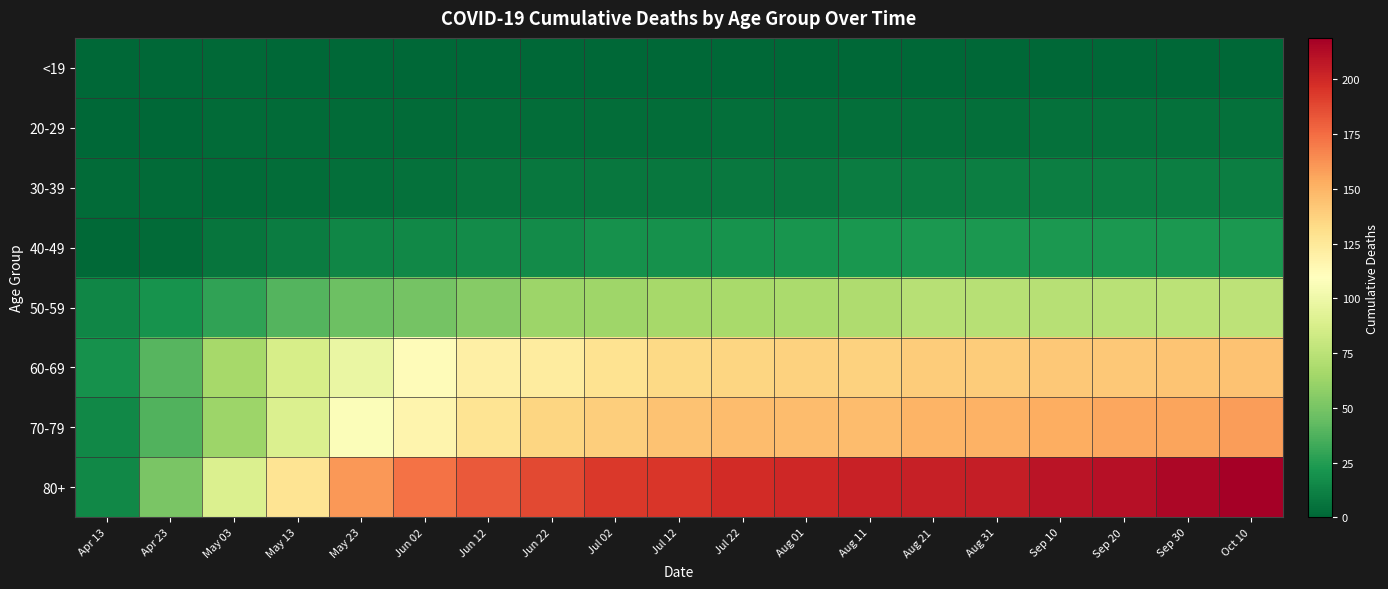

Reading right to left, extract all data points from this chart.

<19: Oct 10=0	Sep 30=0	Sep 20=0	Sep 10=0	Aug 31=0	Aug 21=0	Aug 11=0	Aug 01=0	Jul 22=0	Jul 12=0	Jul 02=0	Jun 22=0	Jun 12=0	Jun 02=0	May 23=0	May 13=0	May 03=1	Apr 23=0	Apr 13=0
20-29: Oct 10=5	Sep 30=5	Sep 20=5	Sep 10=5	Aug 31=4	Aug 21=4	Aug 11=4	Aug 01=4	Jul 22=4	Jul 12=3	Jul 02=3	Jun 22=3	Jun 12=3	Jun 02=2	May 23=2	May 13=2	May 03=2	Apr 23=0	Apr 13=0
30-39: Oct 10=11	Sep 30=11	Sep 20=11	Sep 10=11	Aug 31=11	Aug 21=10	Aug 11=10	Aug 01=8	Jul 22=8	Jul 12=7	Jul 02=7	Jun 22=7	Jun 12=6	Jun 02=5	May 23=4	May 13=3	May 03=2	Apr 23=2	Apr 13=2
40-49: Oct 10=23	Sep 30=23	Sep 20=23	Sep 10=23	Aug 31=23	Aug 21=23	Aug 11=22	Aug 01=21	Jul 22=20	Jul 12=19	Jul 02=19	Jun 22=17	Jun 12=17	Jun 02=15	May 23=14	May 13=10	May 03=6	Apr 23=2	Apr 13=1
50-59: Oct 10=76	Sep 30=75	Sep 20=74	Sep 10=73	Aug 31=73	Aug 21=73	Aug 11=70	Aug 01=68	Jul 22=67	Jul 12=66	Jul 02=64	Jun 22=63	Jun 12=55	Jun 02=49	May 23=47	May 13=39	May 03=29	Apr 23=20	Apr 13=14
60-69: Oct 10=144	Sep 30=143	Sep 20=142	Sep 10=142	Aug 31=140	Aug 21=140	Aug 11=137	Aug 01=137	Jul 22=136	Jul 12=134	Jul 02=129	Jun 22=123	Jun 12=120	Jun 02=112	May 23=98	May 13=87	May 03=66	Apr 23=40	Apr 13=19
70-79: Oct 10=159	Sep 30=156	Sep 20=155	Sep 10=153	Aug 31=151	Aug 21=150	Aug 11=147	Aug 01=147	Jul 22=147	Jul 12=144	Jul 02=139	Jun 22=136	Jun 12=128	Jun 02=117	May 23=107	May 13=89	May 03=63	Apr 23=38	Apr 13=15
80+: Oct 10=219	Sep 30=215	Sep 20=211	Sep 10=209	Aug 31=205	Aug 21=204	Aug 11=203	Aug 01=201	Jul 22=199	Jul 12=195	Jul 02=194	Jun 22=188	Jun 12=182	Jun 02=173	May 23=160	May 13=128	May 03=89	Apr 23=51	Apr 13=15